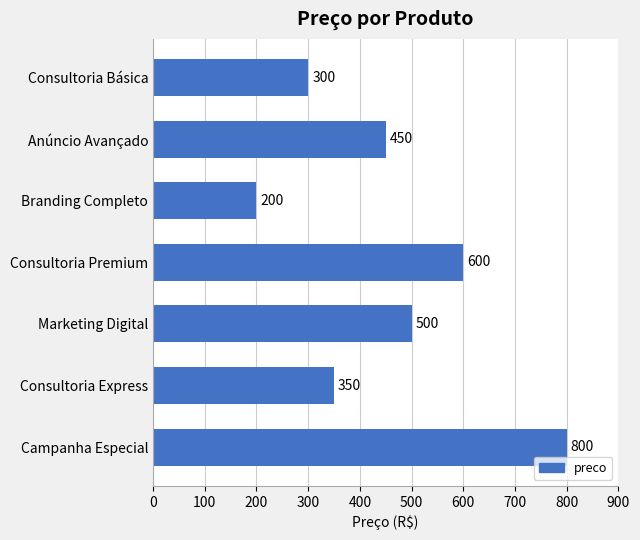

Rank the categories by value from lowest to highest.

Branding Completo, Consultoria Básica, Consultoria Express, Anúncio Avançado, Marketing Digital, Consultoria Premium, Campanha Especial